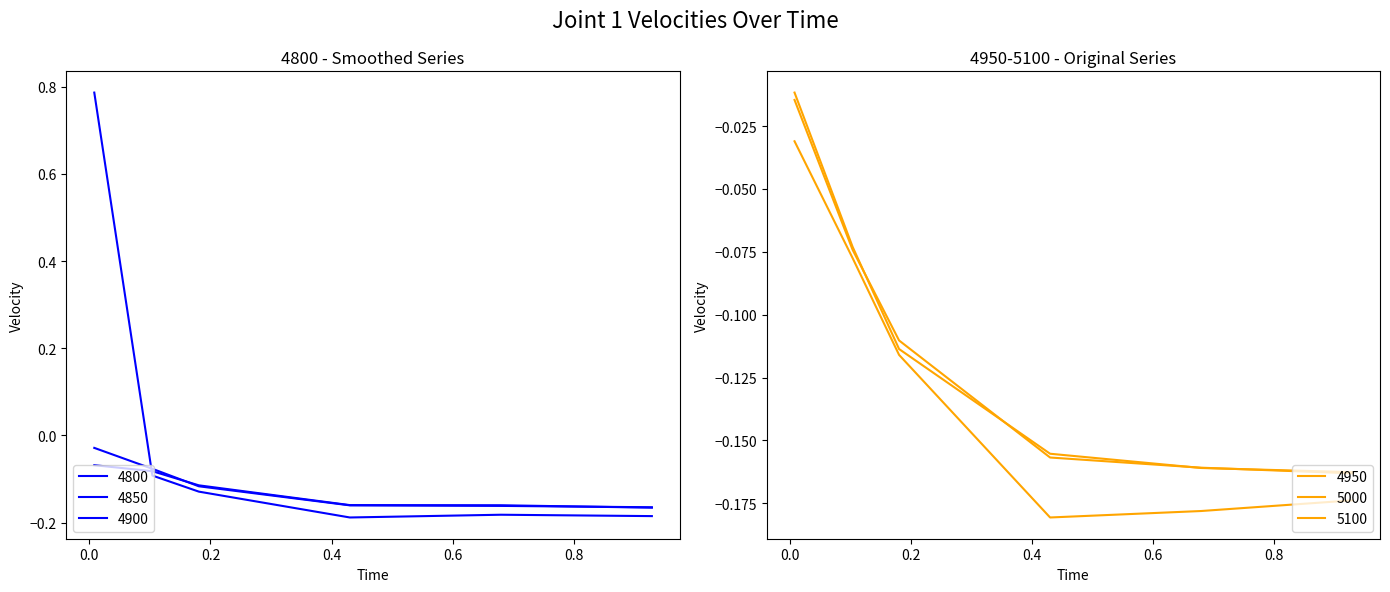

What is the difference between the maximum and minimum values in the 5000 series?

0.2